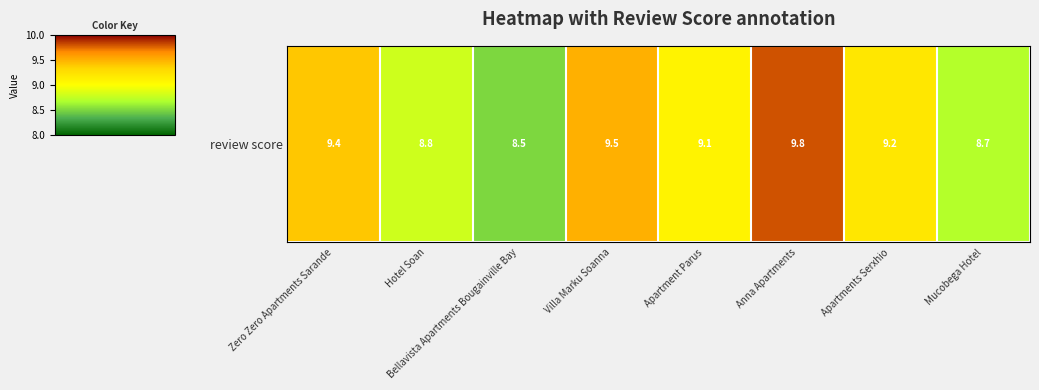

Between Apartment Parus and Zero Zero Apartments Sarande, which is larger?

Zero Zero Apartments Sarande